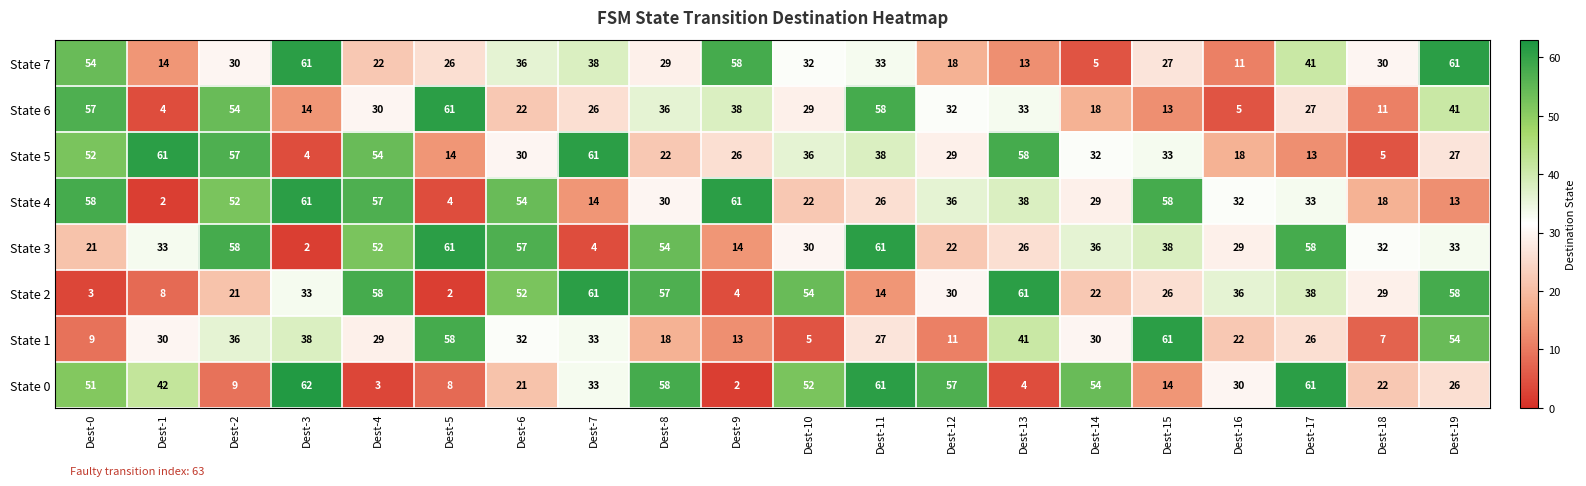

What is the average value of the State 3 series?

36